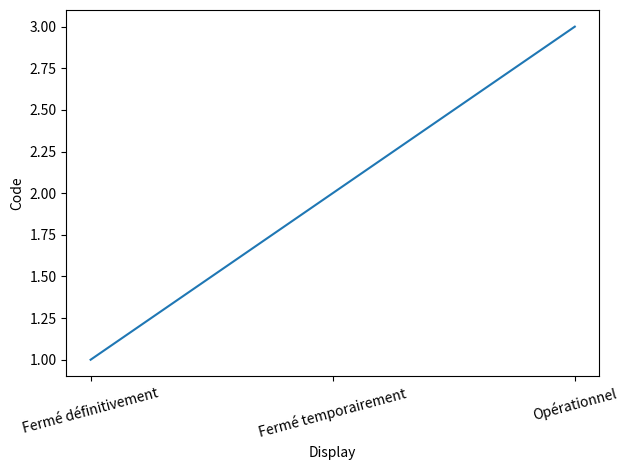

List the labels in order of value, smallest first.

Fermé définitivement, Fermé temporairement, Opérationnel